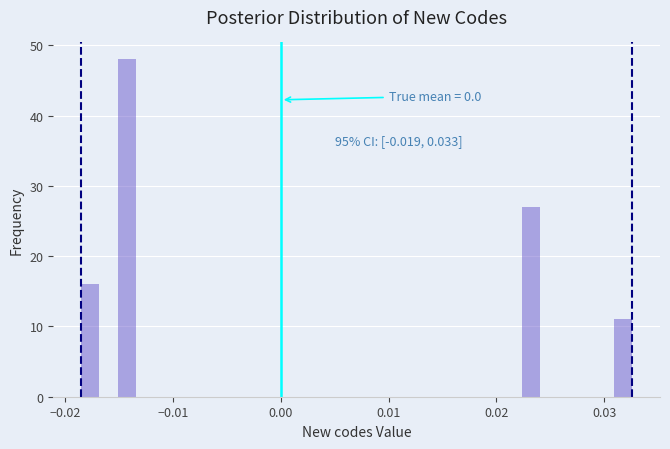

Around what value on the x-axis is the tallest bar? Give the approximate position of its centre, as read against the axis.

-0.014